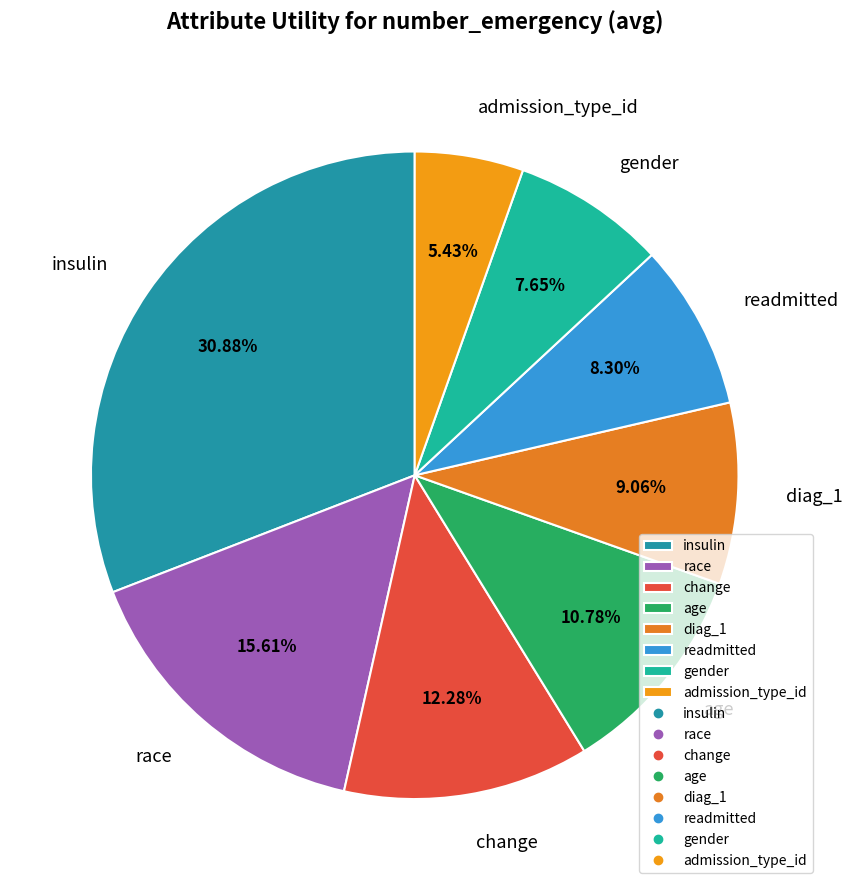

Which slice is the smallest?

admission_type_id